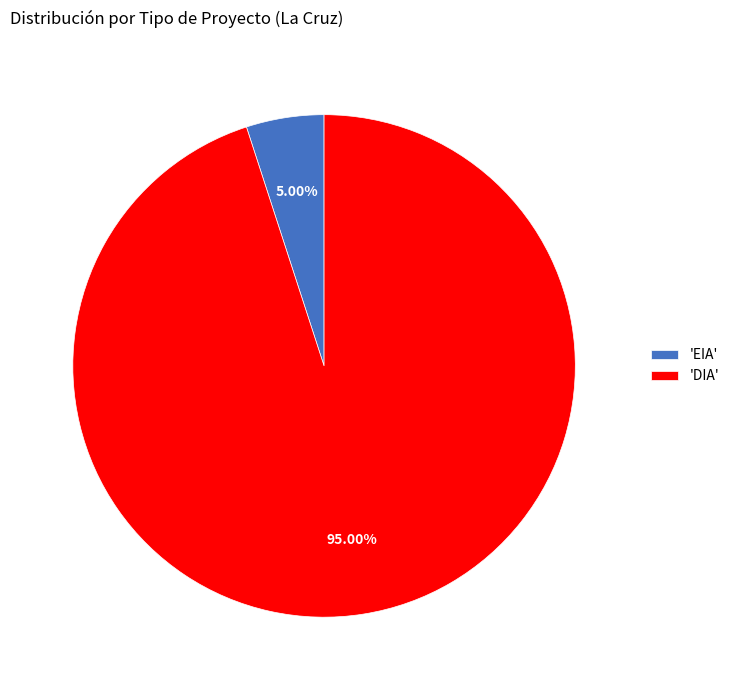

Do 'DIA' and 'EIA' together represent more than half of the pie?

Yes